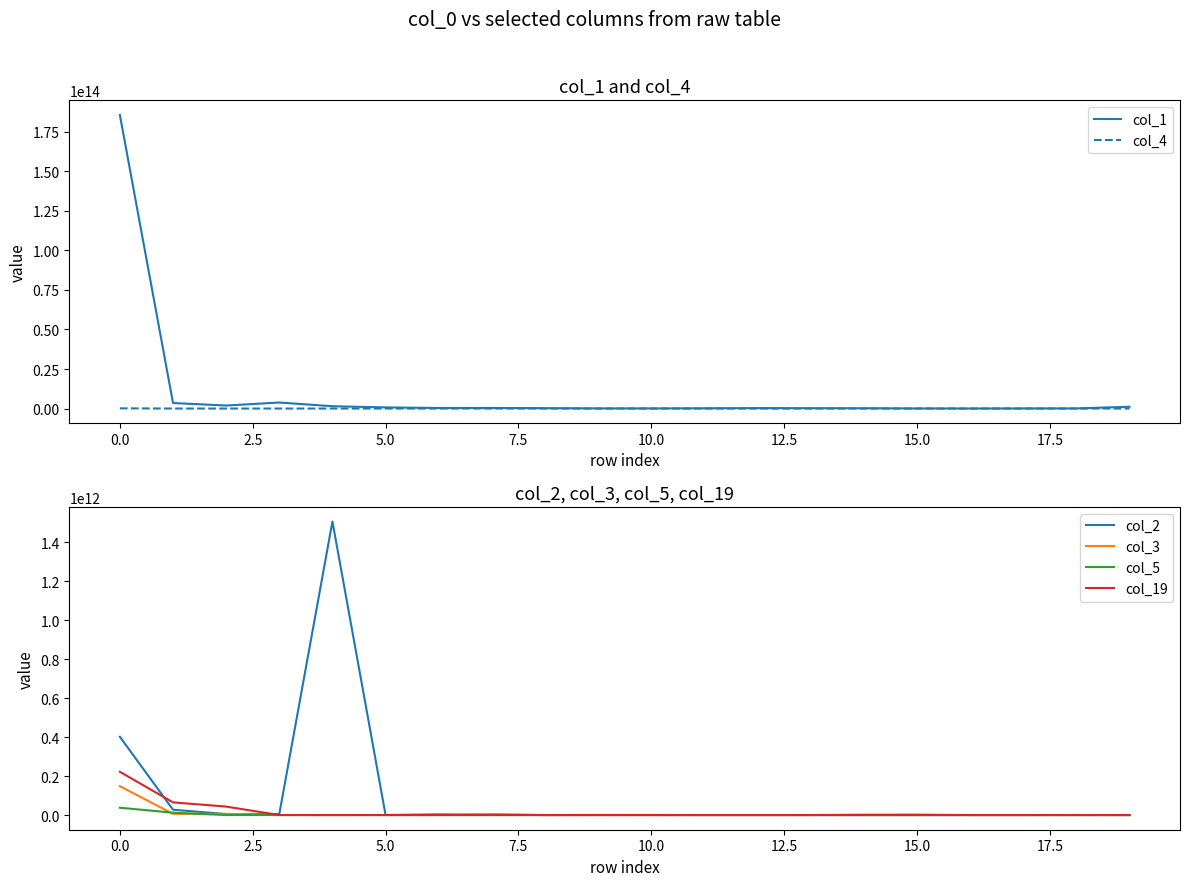

True or false: col_3 and col_4 intersect in this chart.

True